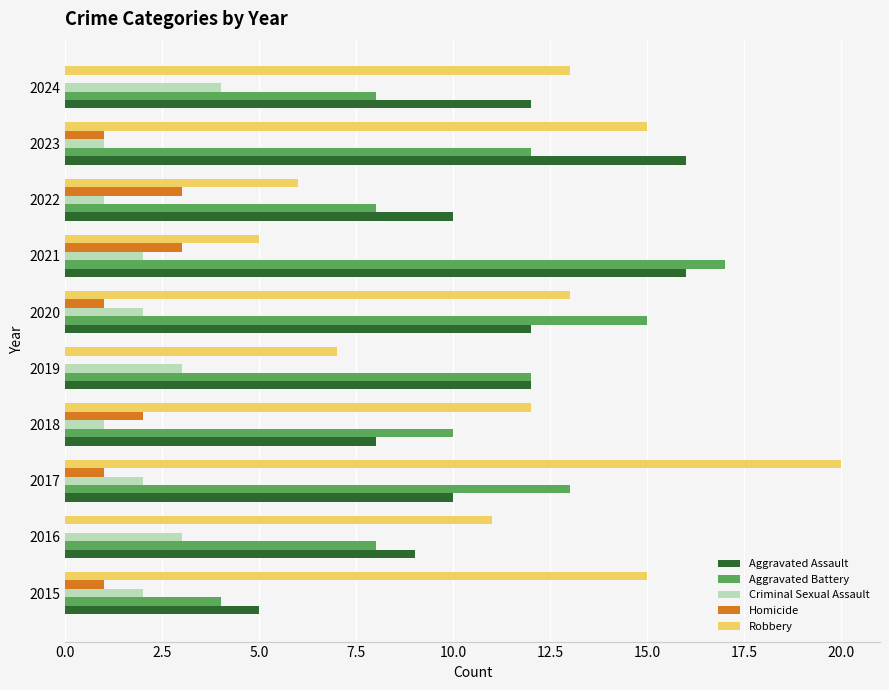

Between 2016 and 2021, which series saw the biggest shift?

Aggravated Battery